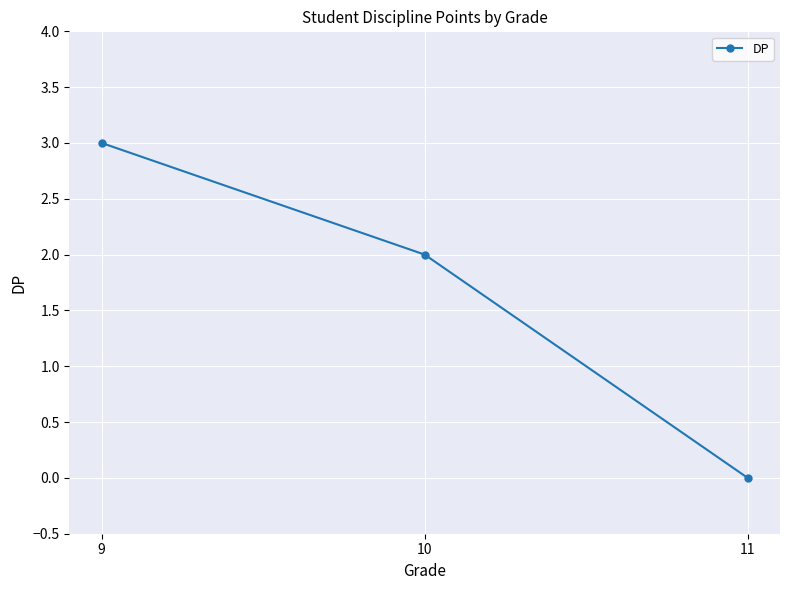

The chart shows a value of 3 at 9. True or false?

True